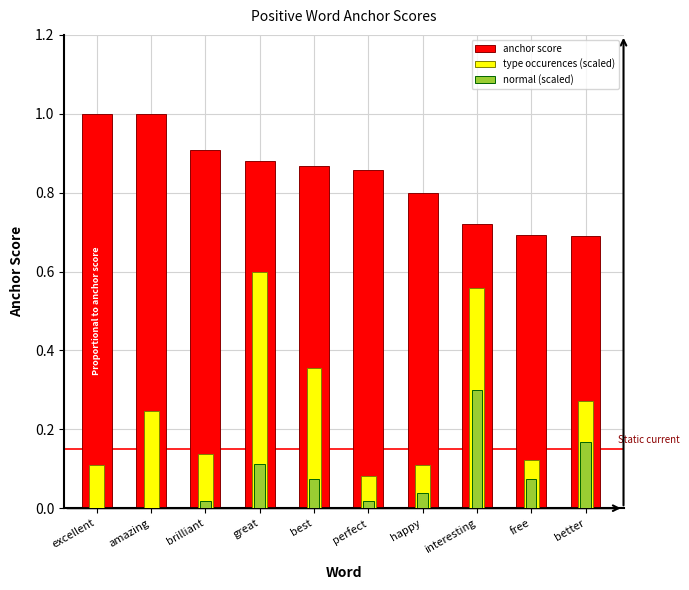

What are all the series names shown in the legend?

anchor score, type occurences (scaled), normal (scaled)